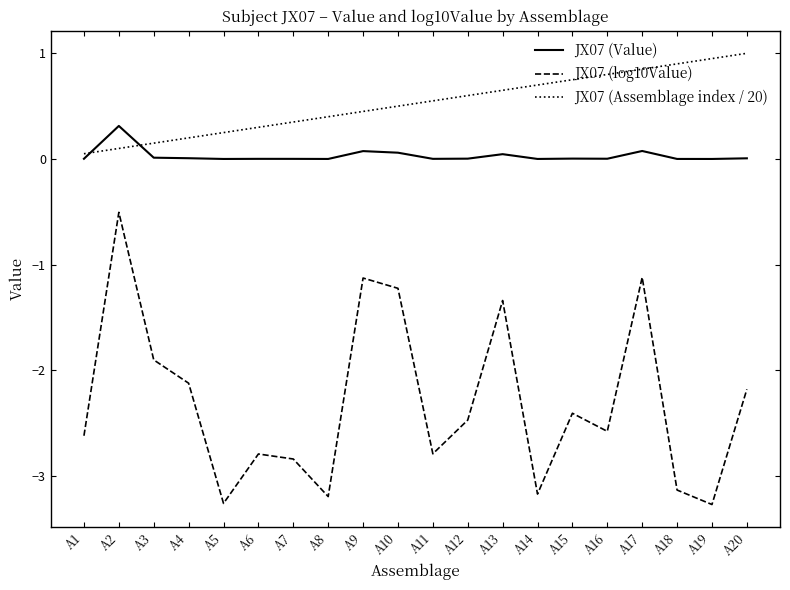

What value does the JX07 (log10Value) series have at A14?

-3.2